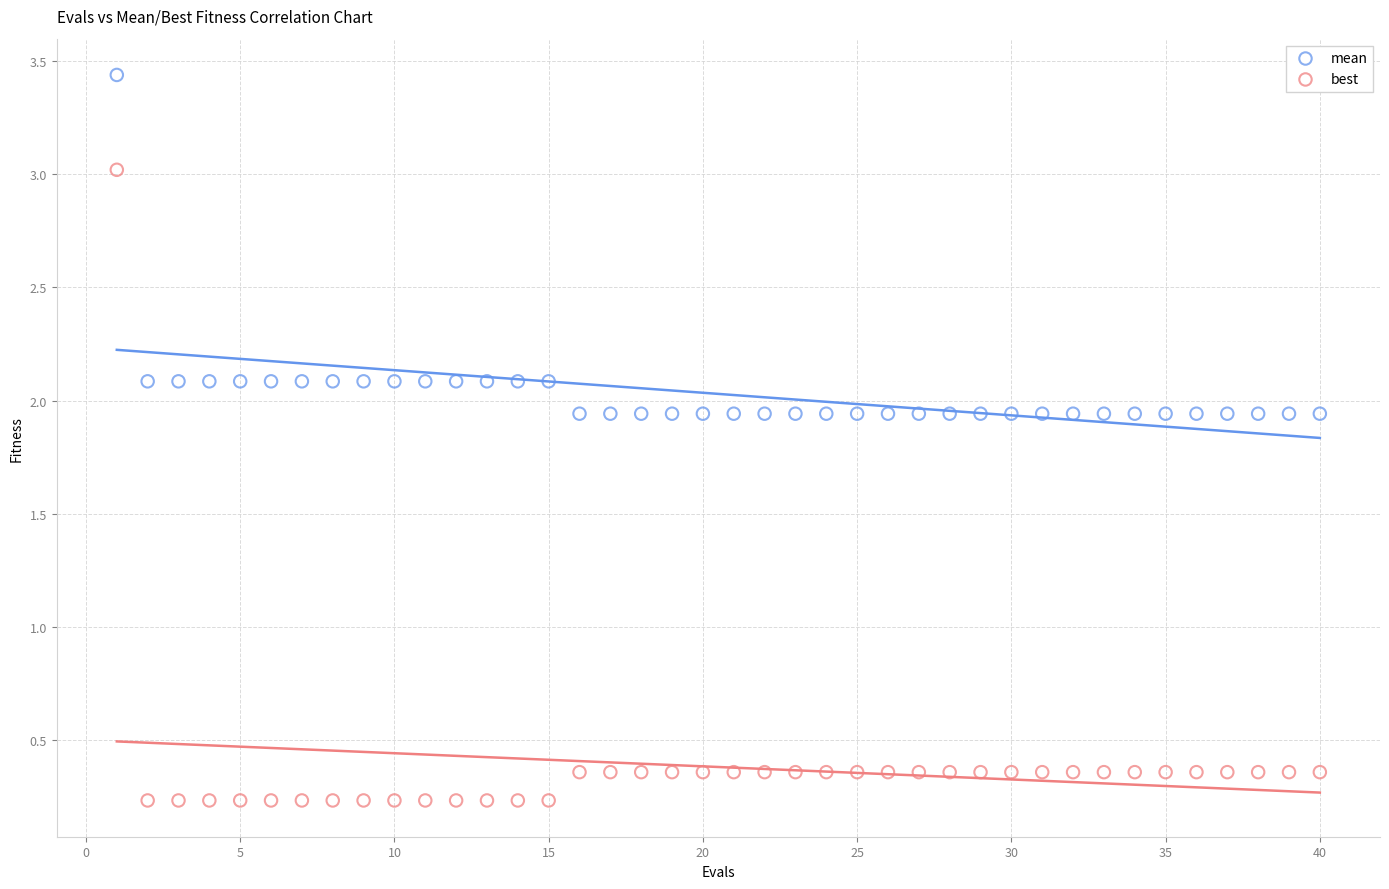

What are all the series names shown in the legend?

mean, best